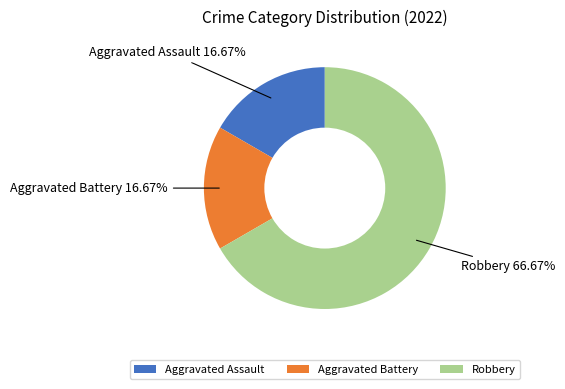

True or false: Aggravated Battery accounts for 17% of the total.

True